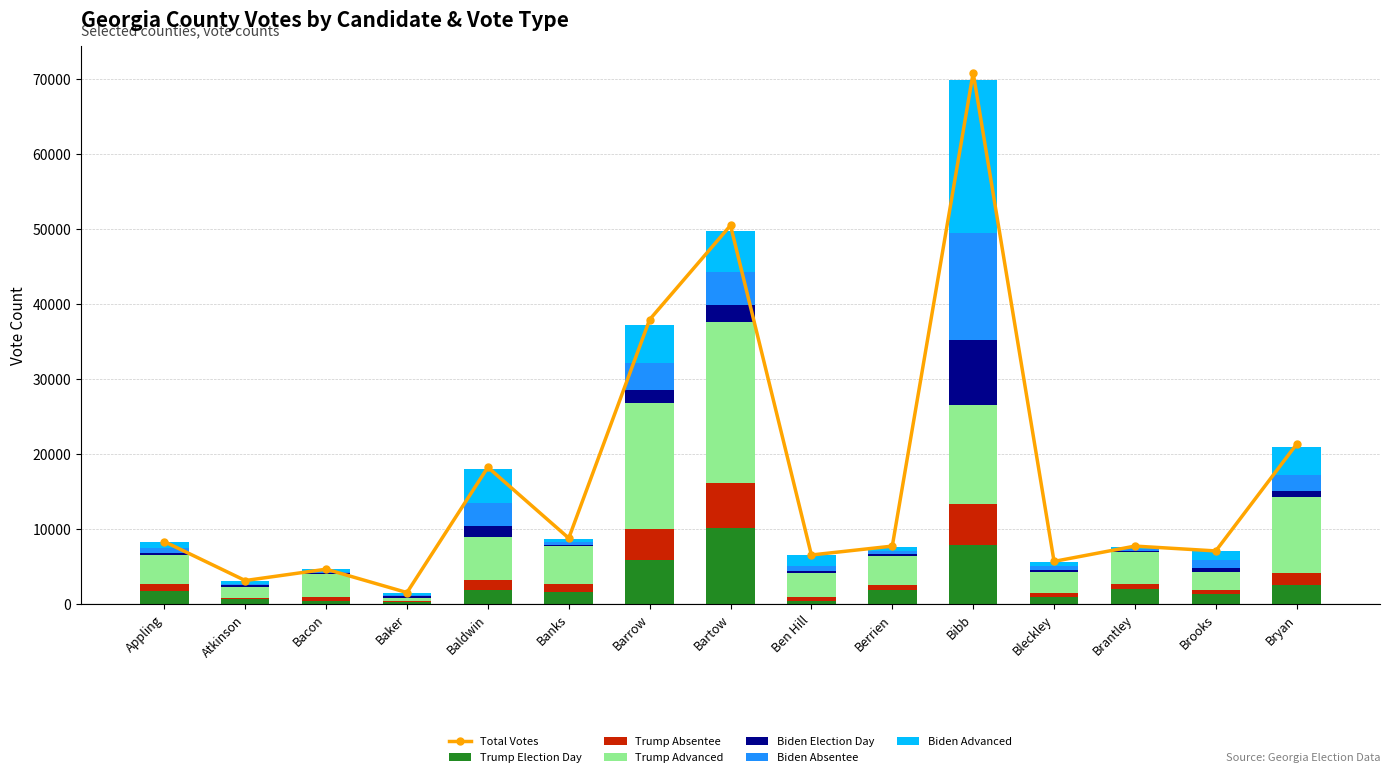

Read the Biden Election Day value at Banks.

150